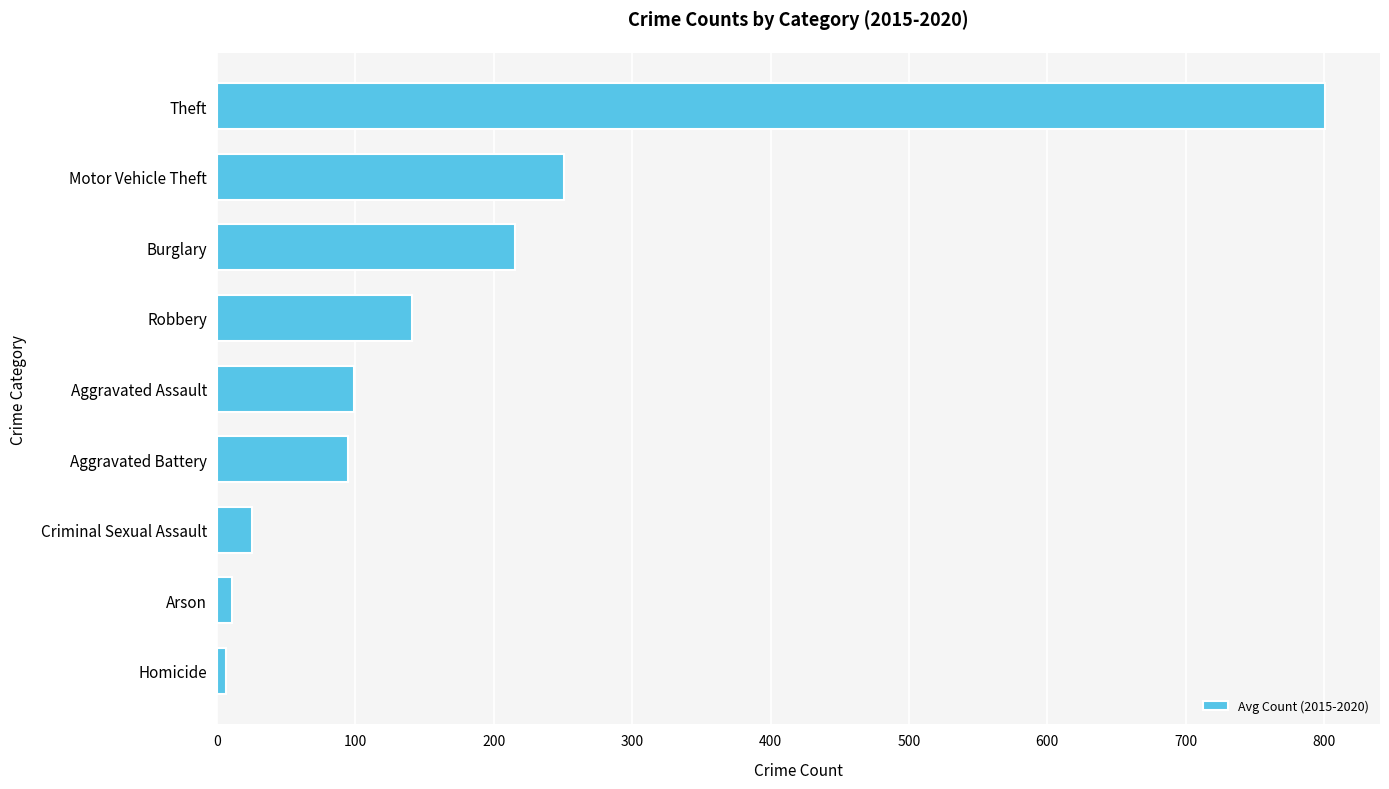

What is the sum of all values?

1644.2